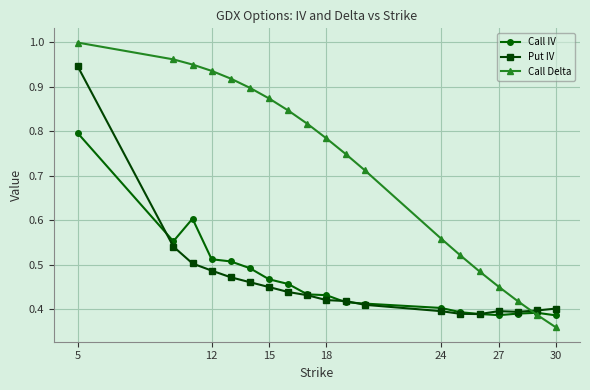

What is the difference between the second highest and second lowest values in the Put IV series?

0.2